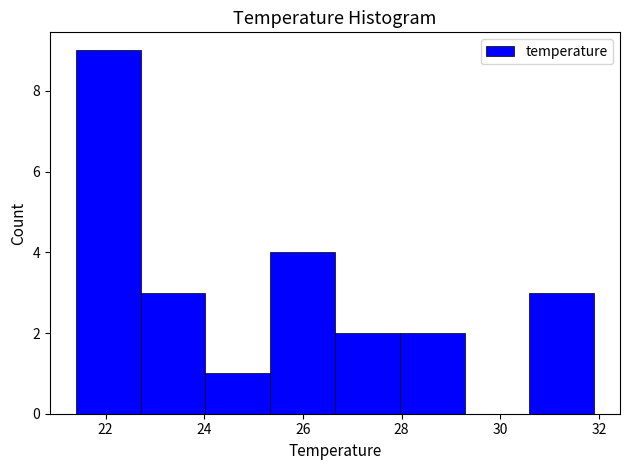

What is the height of the bar covering 21.4 to 22.8 on the x-axis? Neither the bar edges nor the heights are printed on the chart, so give them approximately, as read against the axes.

9